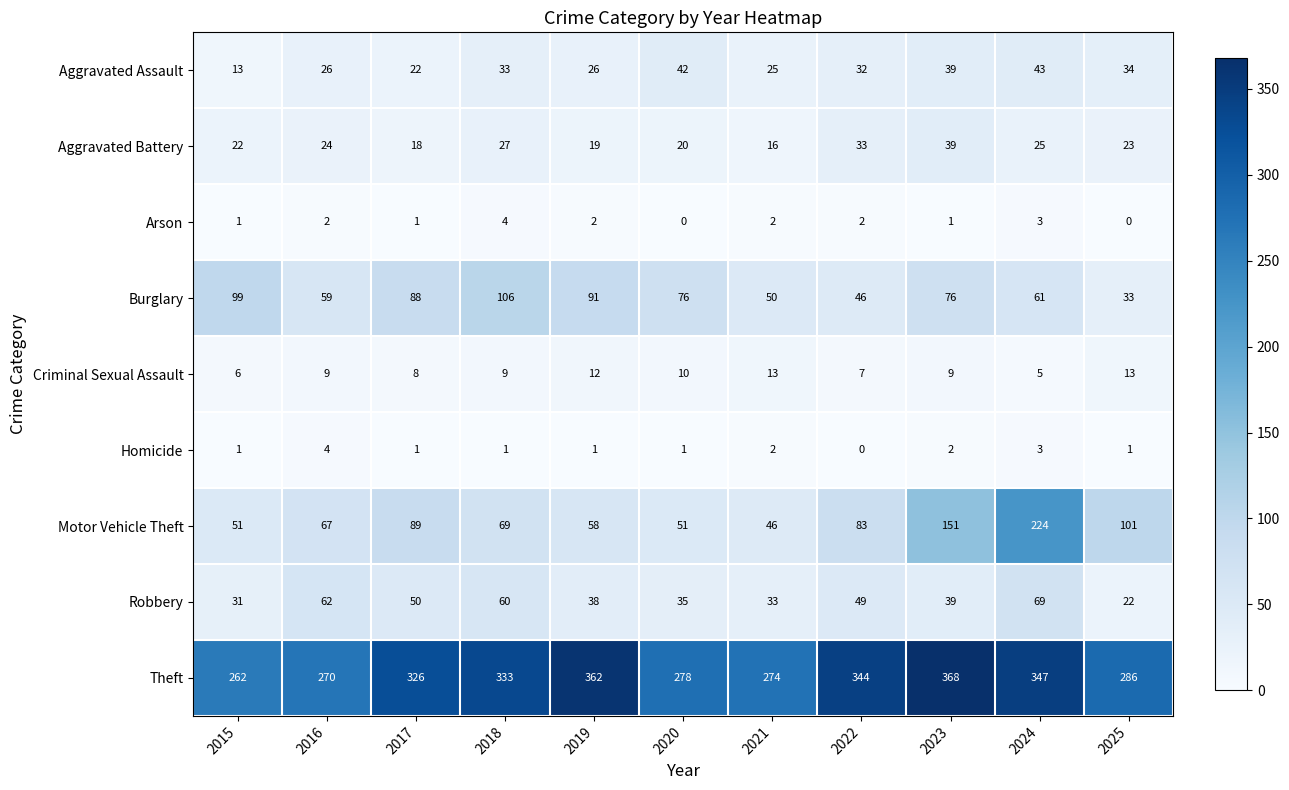

True or false: Homicide has a value of 1 at 2021.

False